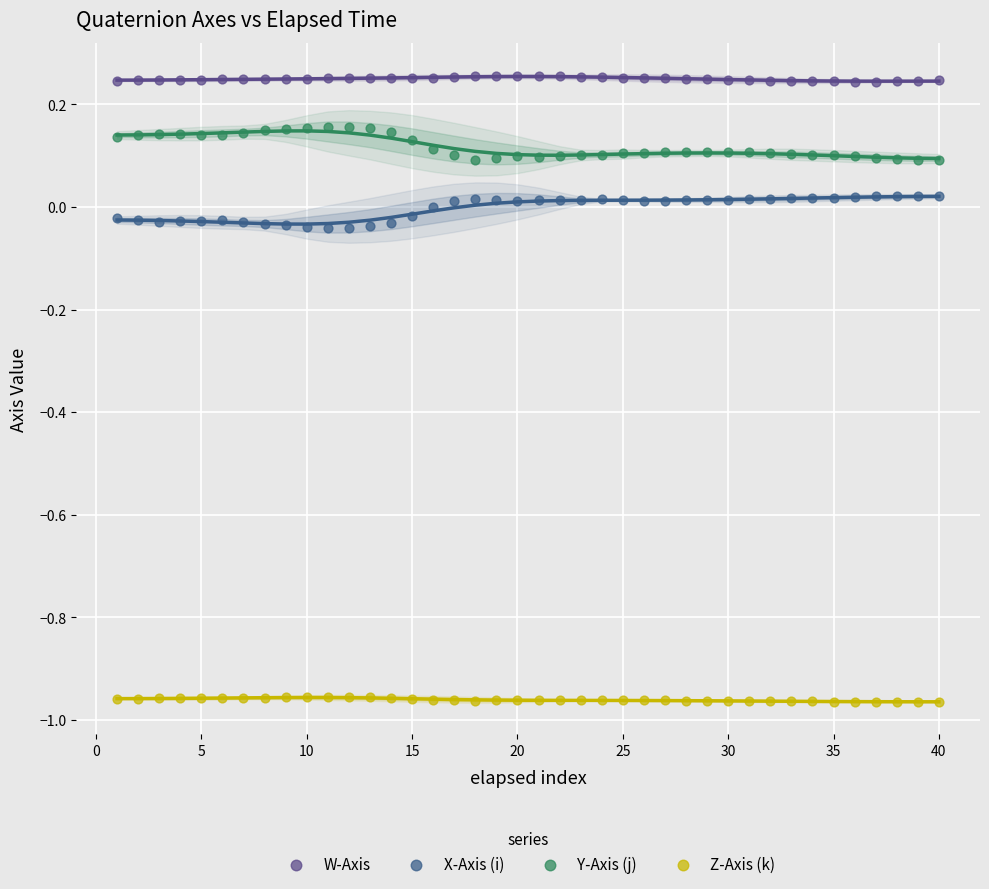

Across all data points, what is the range of Y values (max minus min)?

1.2